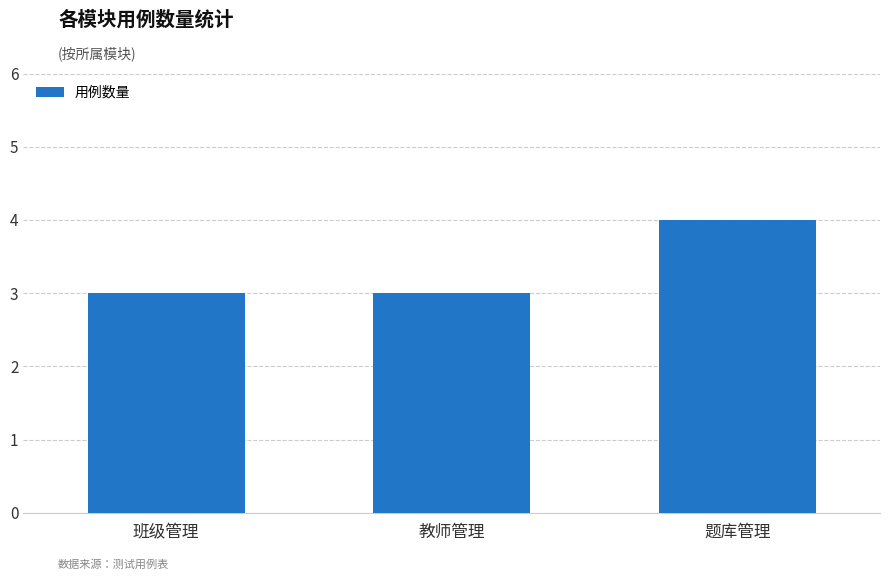

What is the minimum value shown in the chart?

3